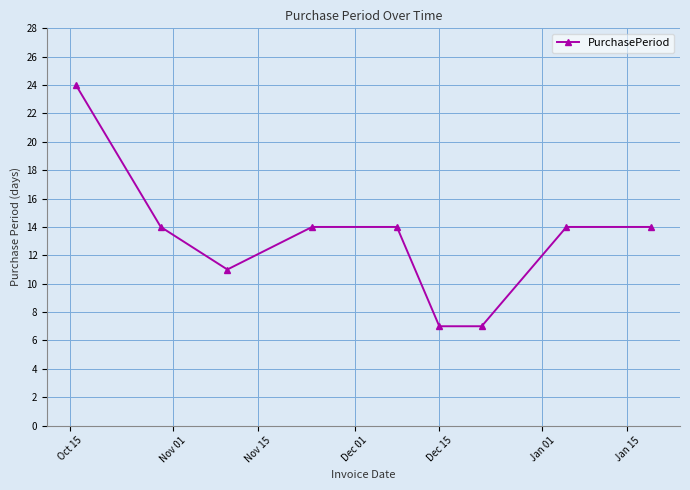

Reading left to right, list all the values displayed in this chart.

24	14	11	14	14	7	7	14	14